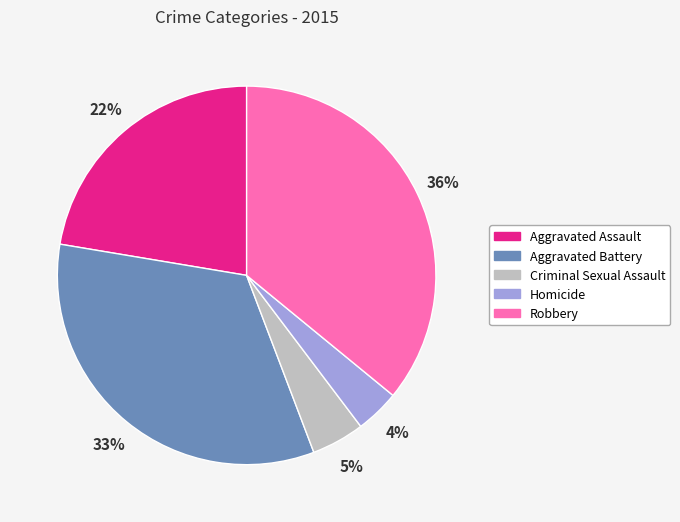

Is the sum of Criminal Sexual Assault and Homicide greater than half?

No